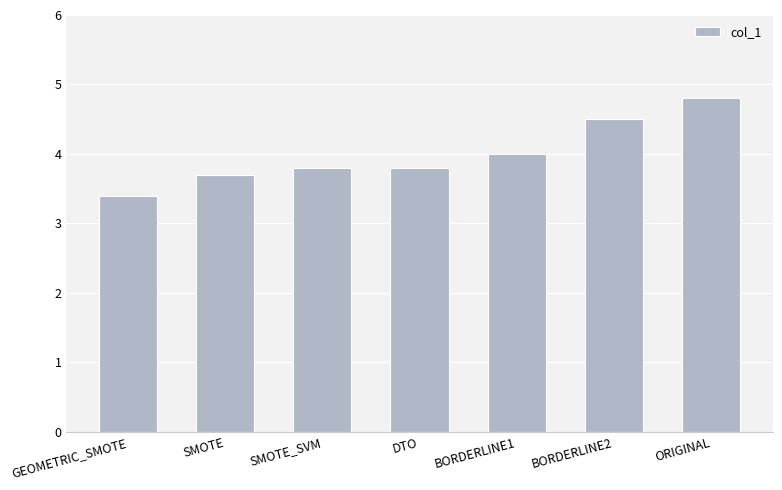

What position from the left is DTO?

4